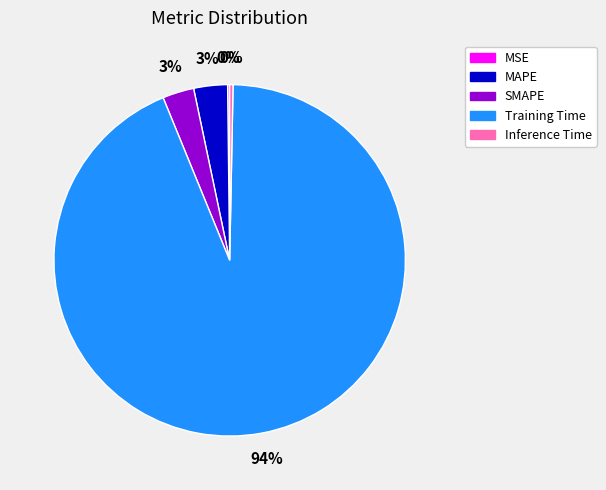

Which slice is the largest?

Training Time